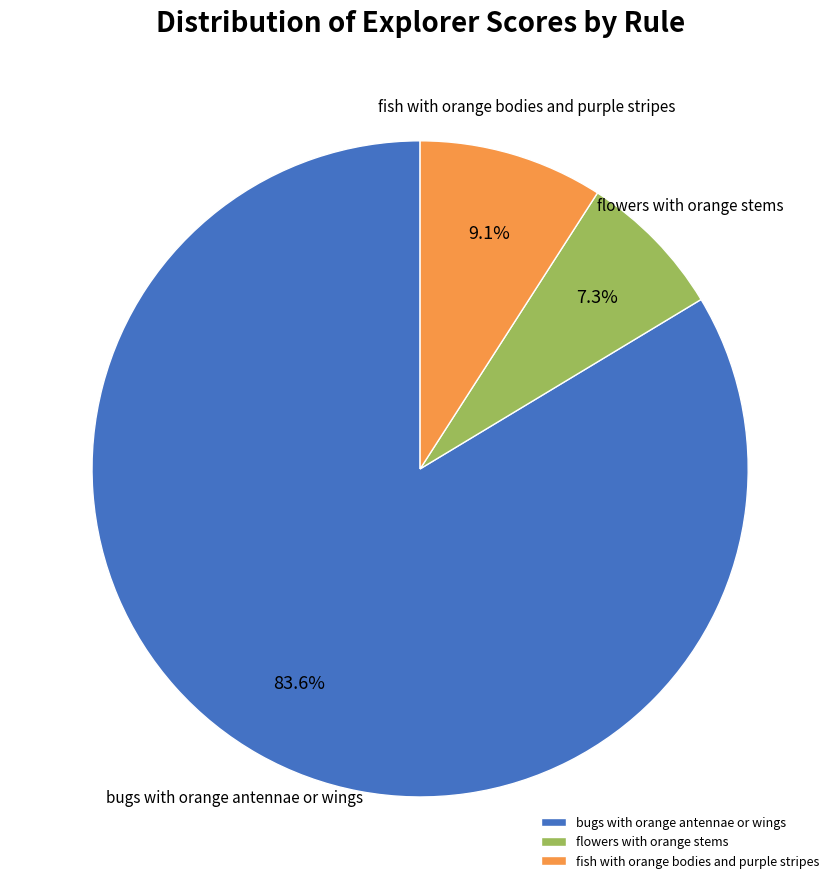

Is the sum of fish with orange bodies and purple stripes and bugs with orange antennae or wings greater than half?

Yes